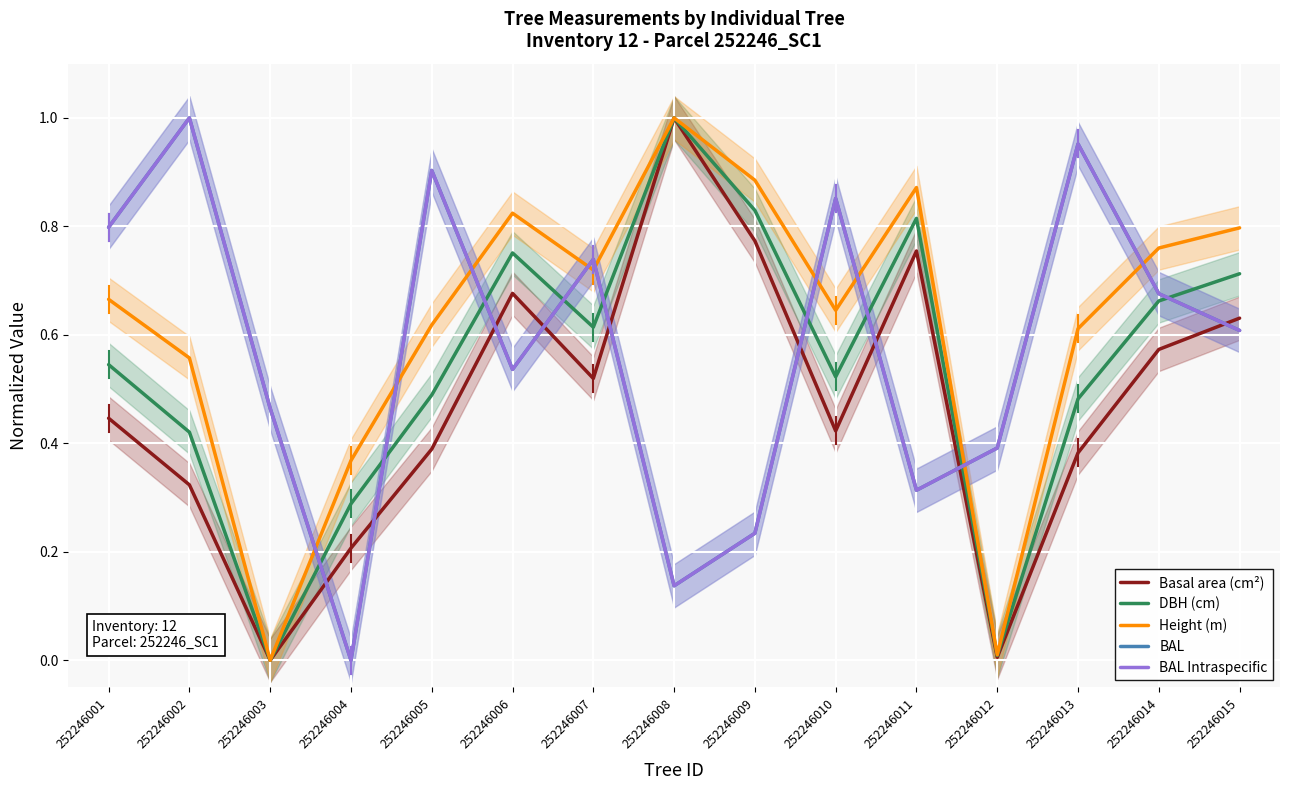

Where is DBH (cm) nearest to the value 0?

252246003